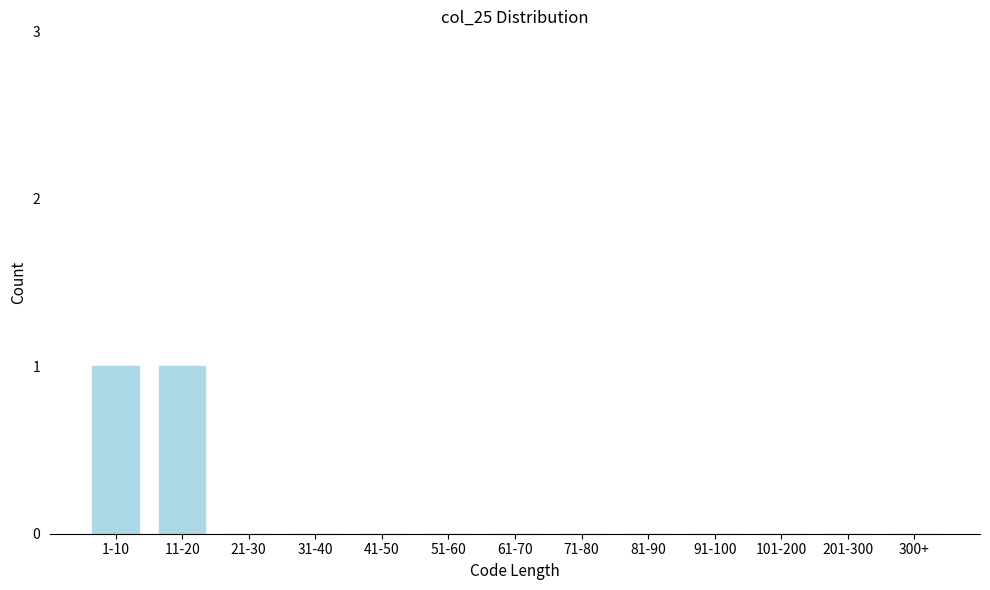

Reading left to right, extract all data points from this chart.

1-10=1	11-20=1	21-30=0	31-40=0	41-50=0	51-60=0	61-70=0	71-80=0	81-90=0	91-100=0	101-200=0	201-300=0	300+=0